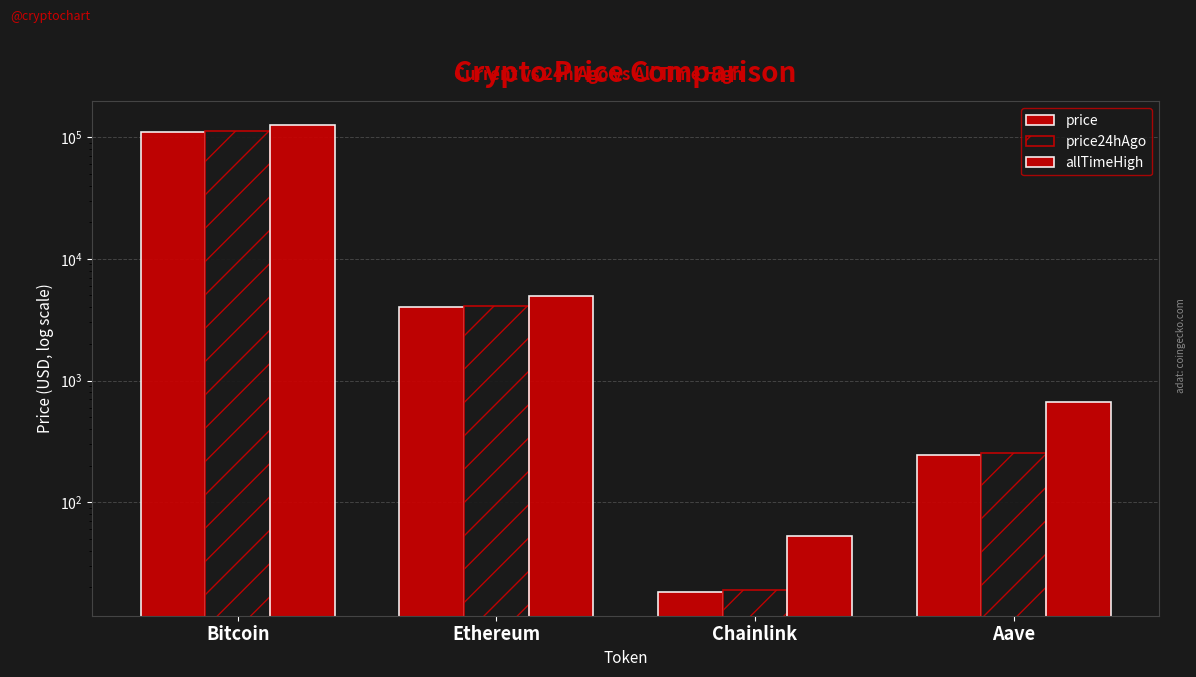

What is the difference between the allTimeHigh values at Bitcoin and Ethereum?

121133.9